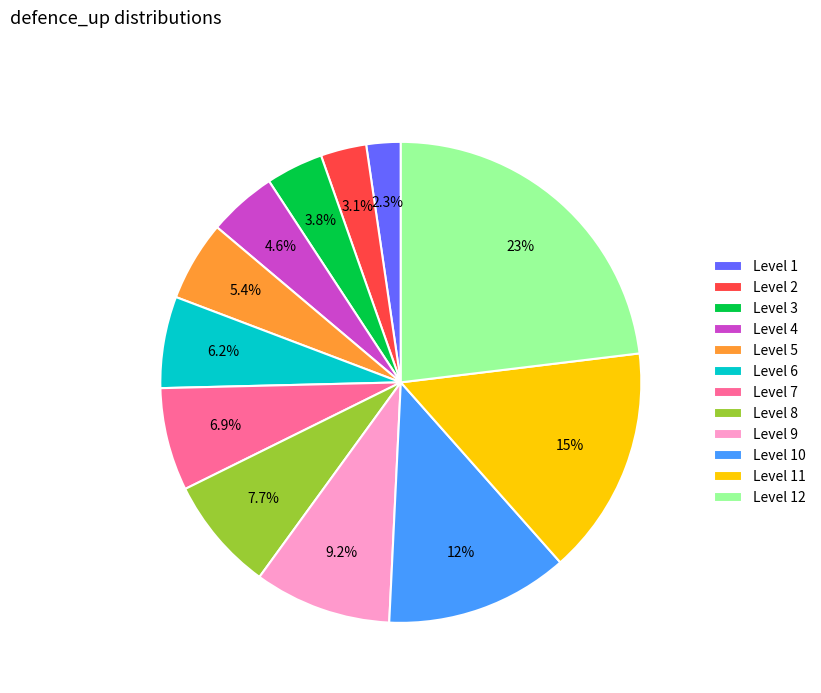

How many slices are in this pie chart?

12